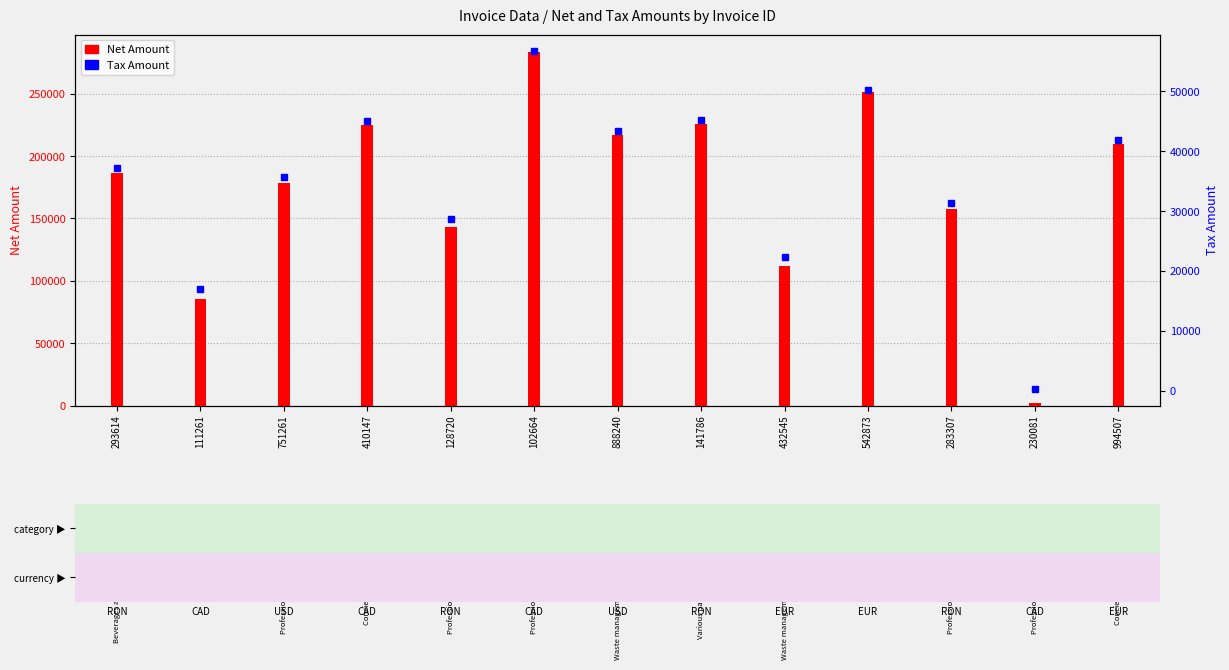

At which category is the sum across all series the highest?

102664